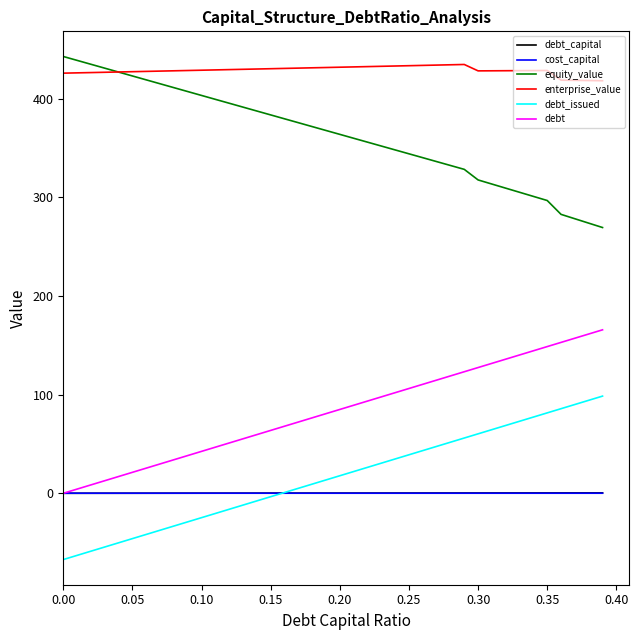

Which series has the largest total across all categories?

enterprise_value